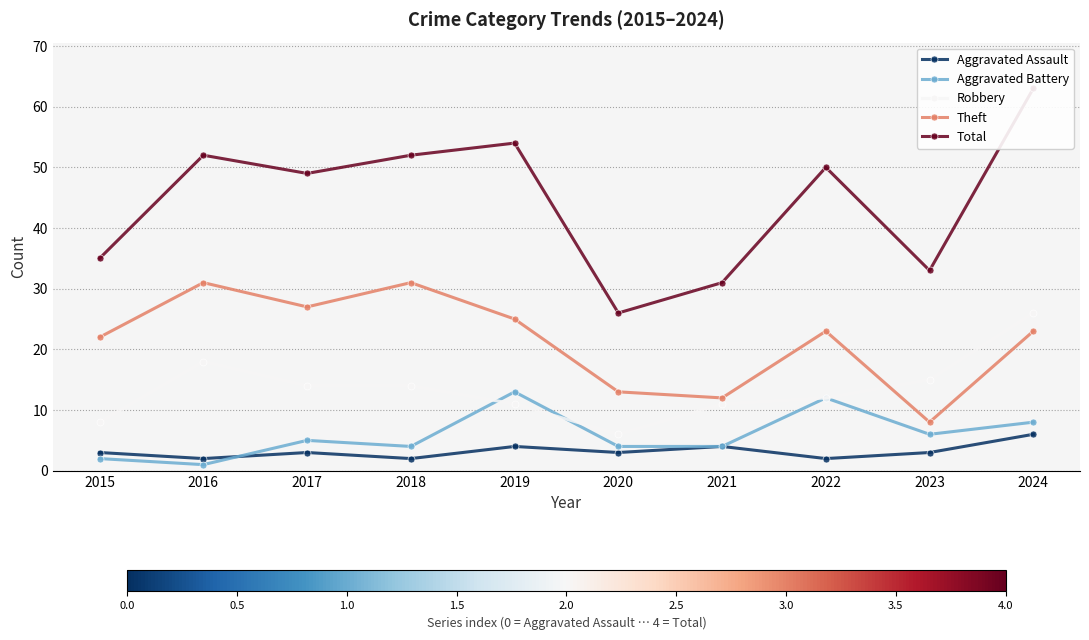

Which category has the lowest value in the Aggravated Assault series?

2016